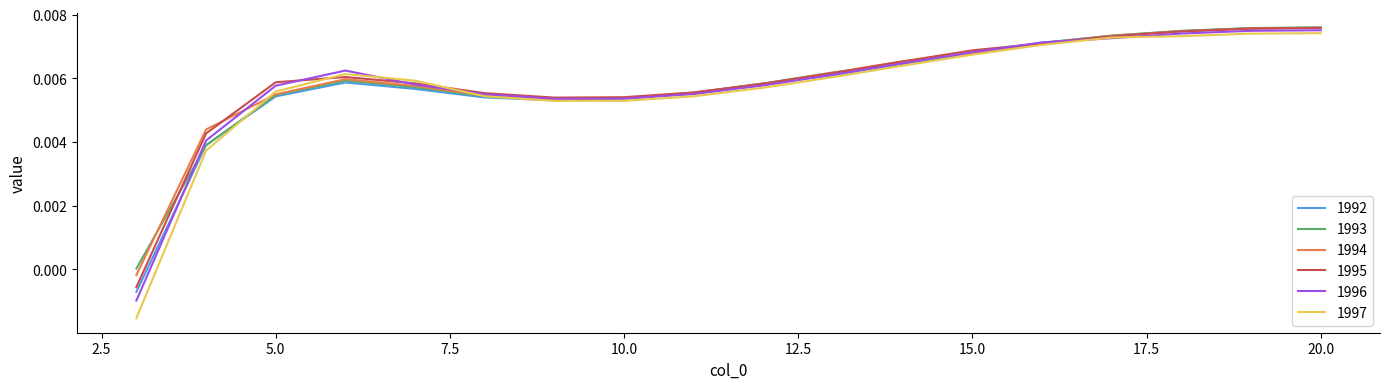

How many values in 1992 are above zero?

17